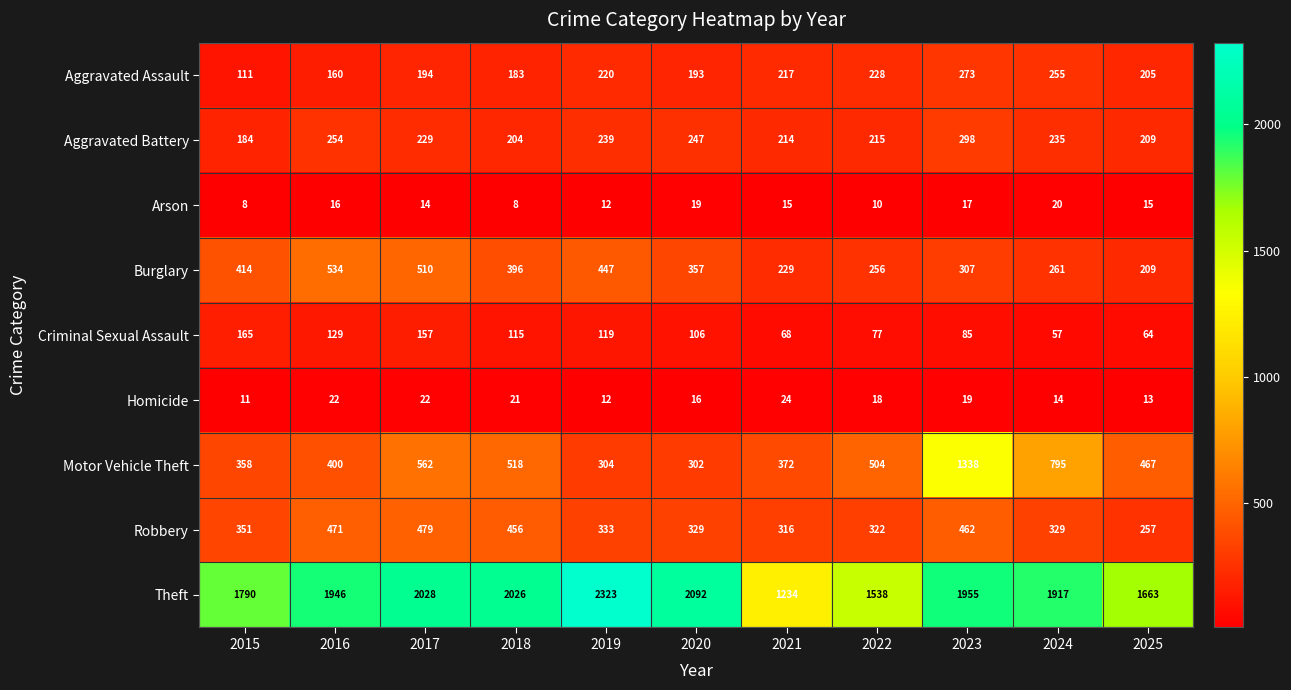

Is it true that Robbery equals 682 at 2023?

False